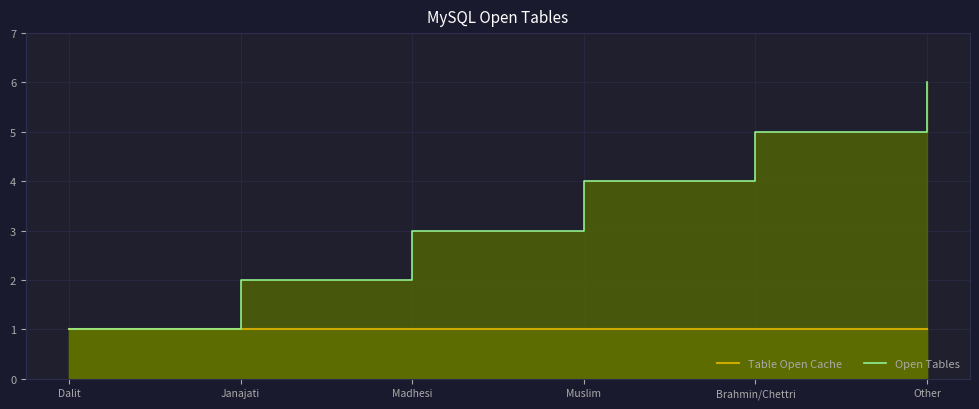

What is the change in value from Madhesi to Other?

+3